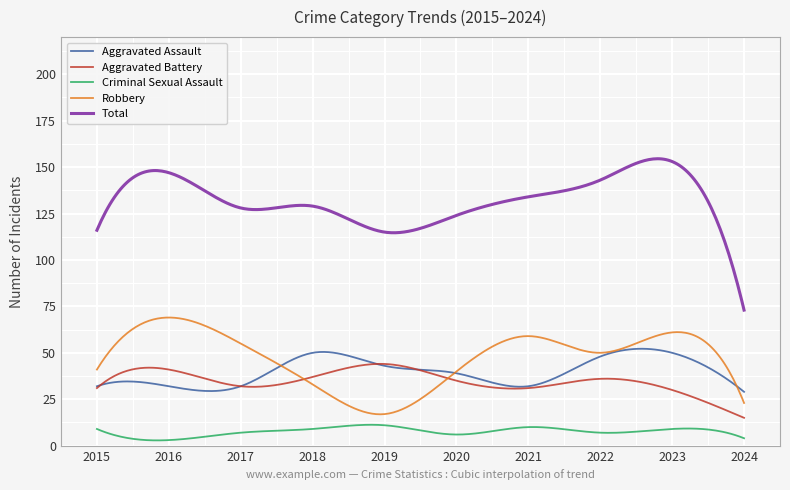

What is the highest value of the Aggravated Battery series?

44.0